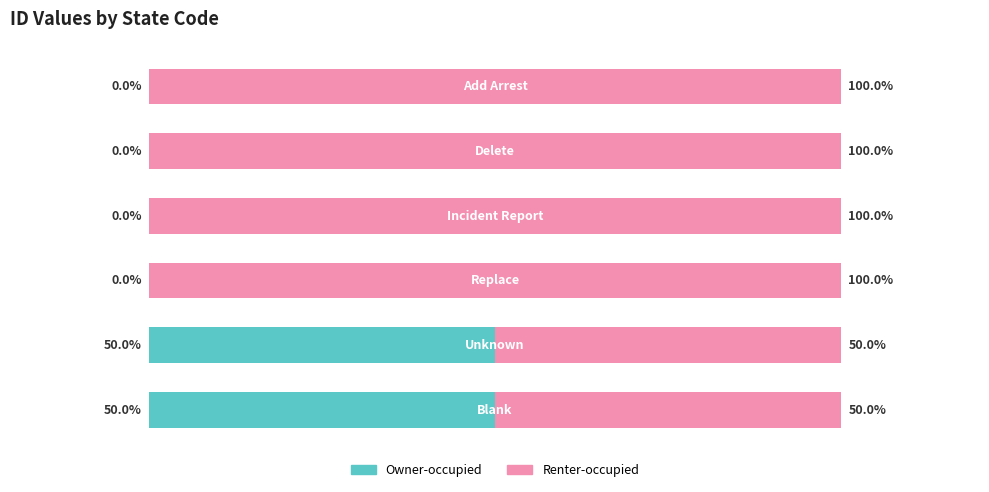

What are all the series names shown in the legend?

Owner-occupied, Renter-occupied